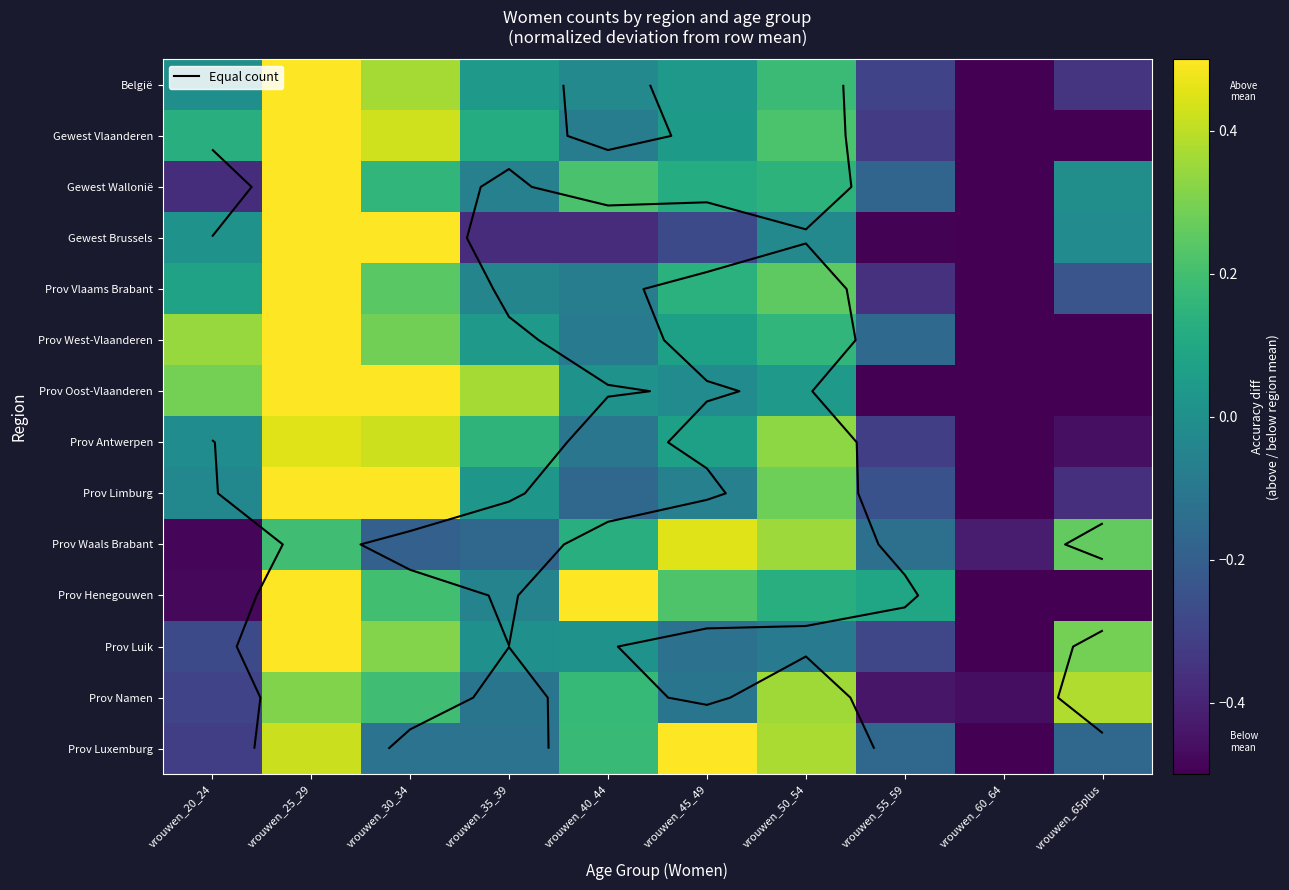

How many data points in Prov Namen are above 0?

5